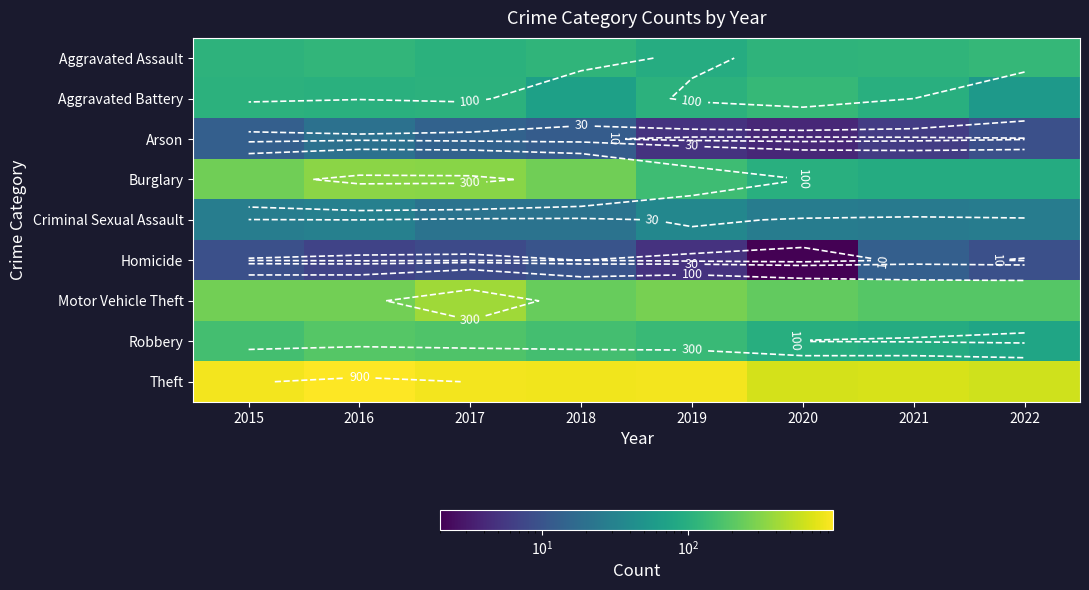

At which category is the sum across all series the highest?

2017